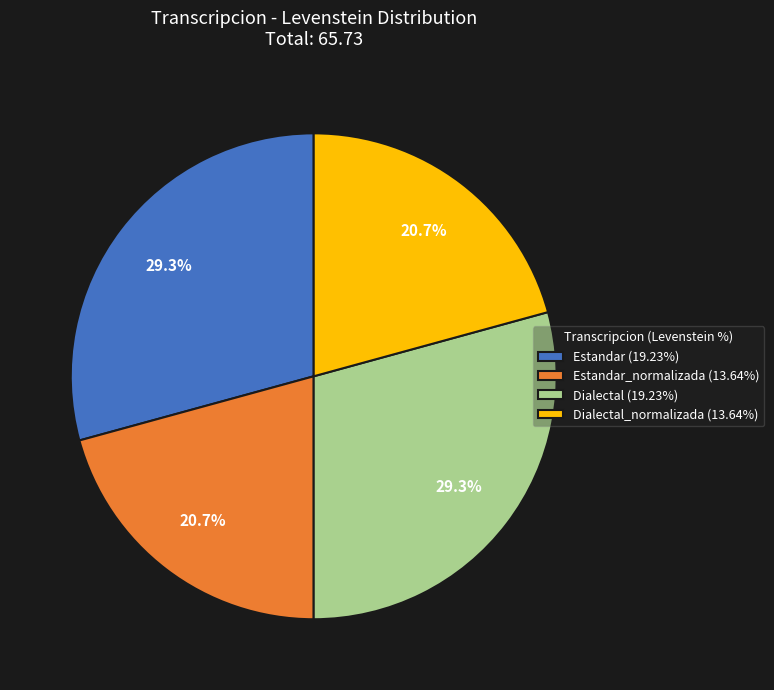

Combined, do Estandar_normalizada (13.64%) and Dialectal_normalizada (13.64%) account for over 50%?

No